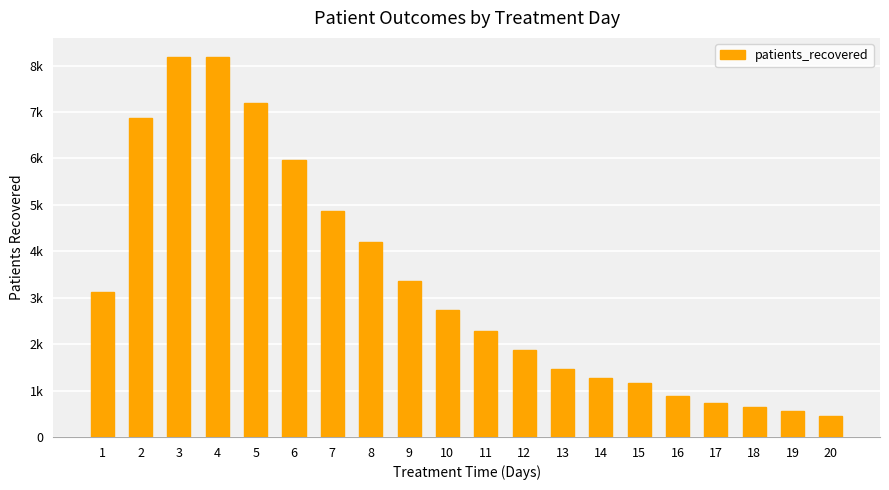

What is the greatest value displayed?

8189